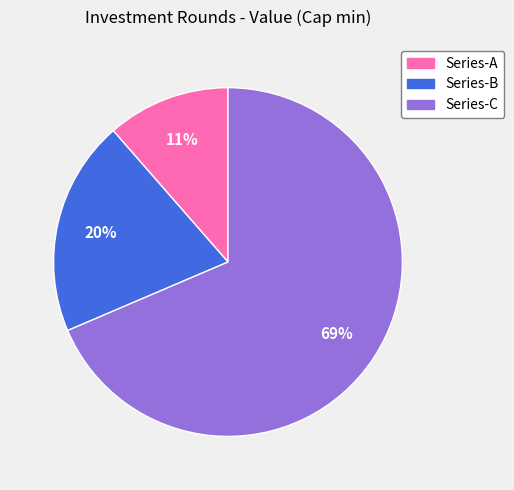

How many slices are in this pie chart?

3